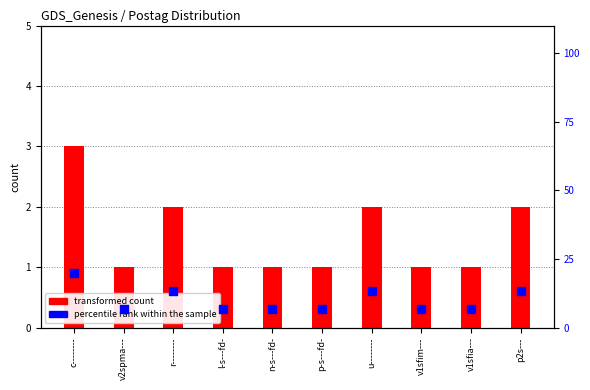

Which series contains the lowest Y value?

transformed count